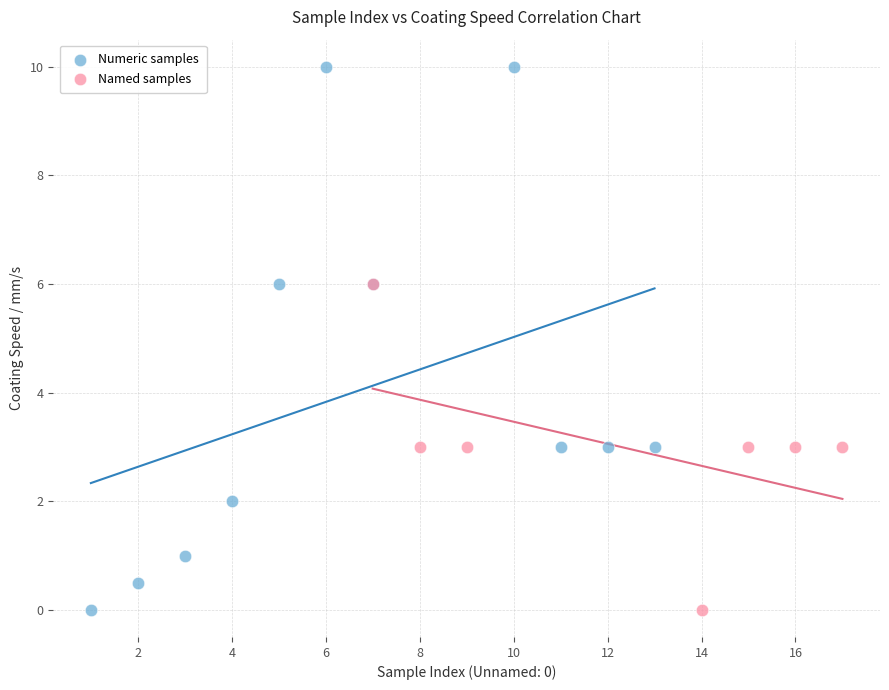

Which series contains the highest Y value?

Numeric samples